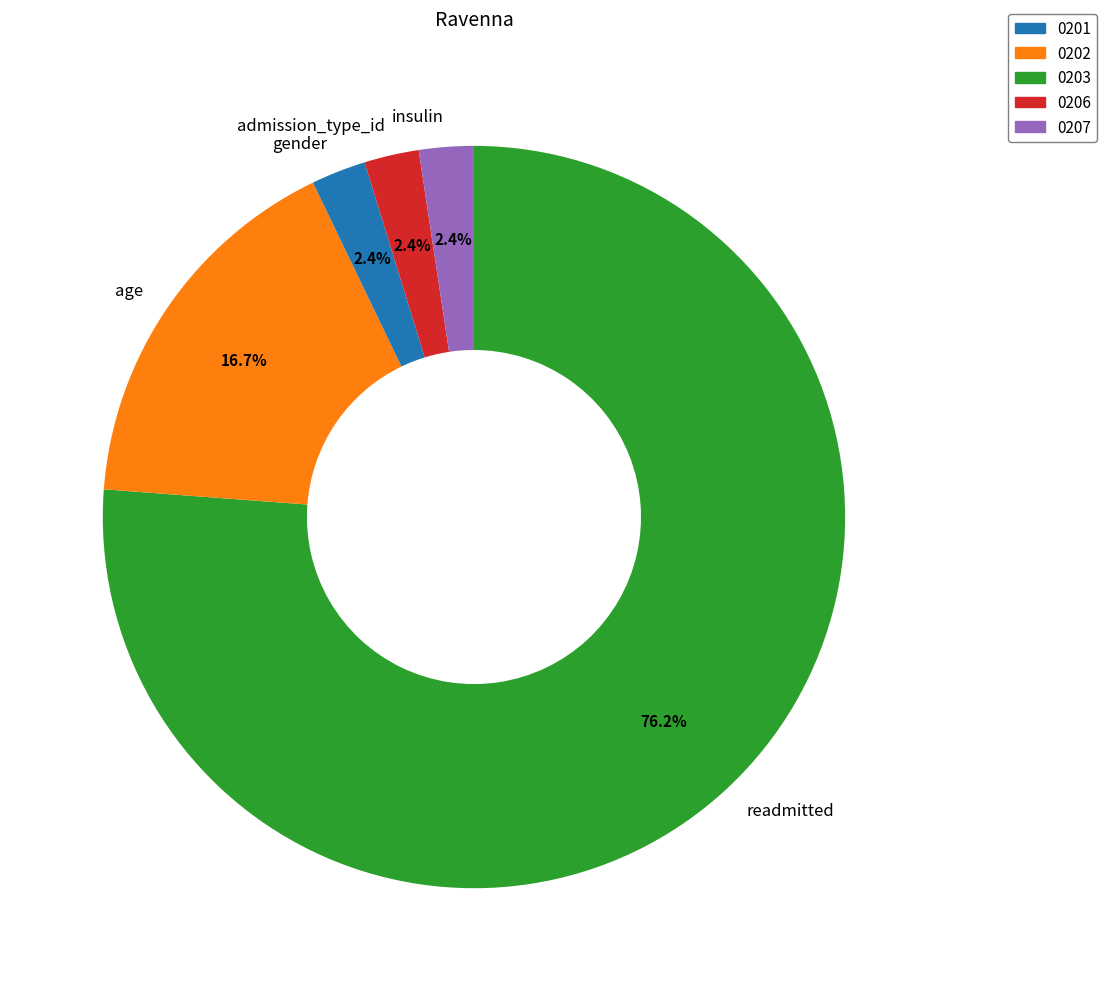

Between age and insulin, which is larger?

age